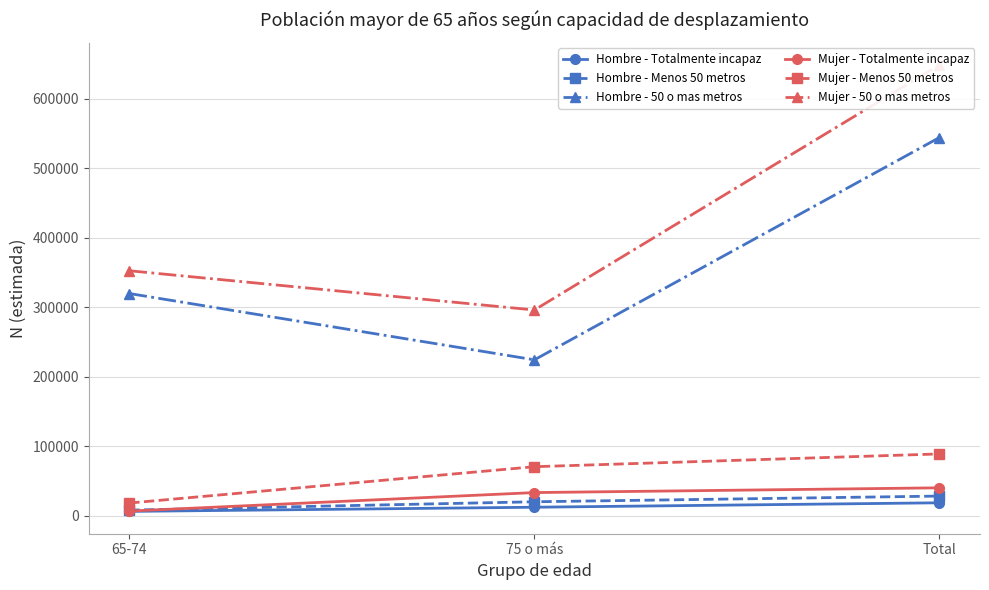

Is this an area chart (filled region under the line)?

No